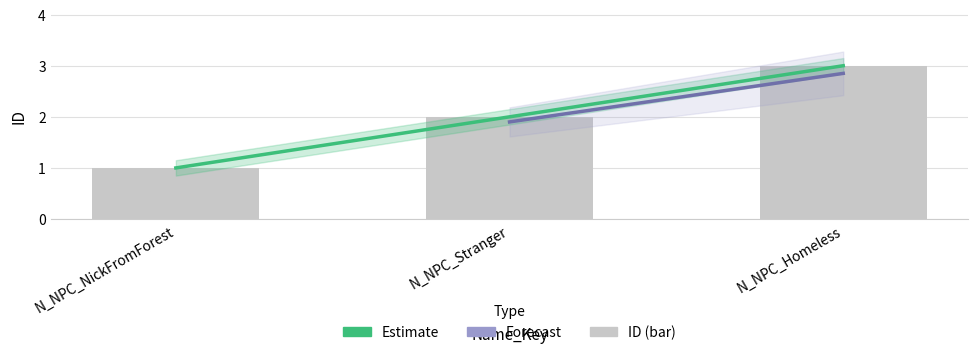

Reading right to left, transcribe all the data shown in this chart.

3	2	1